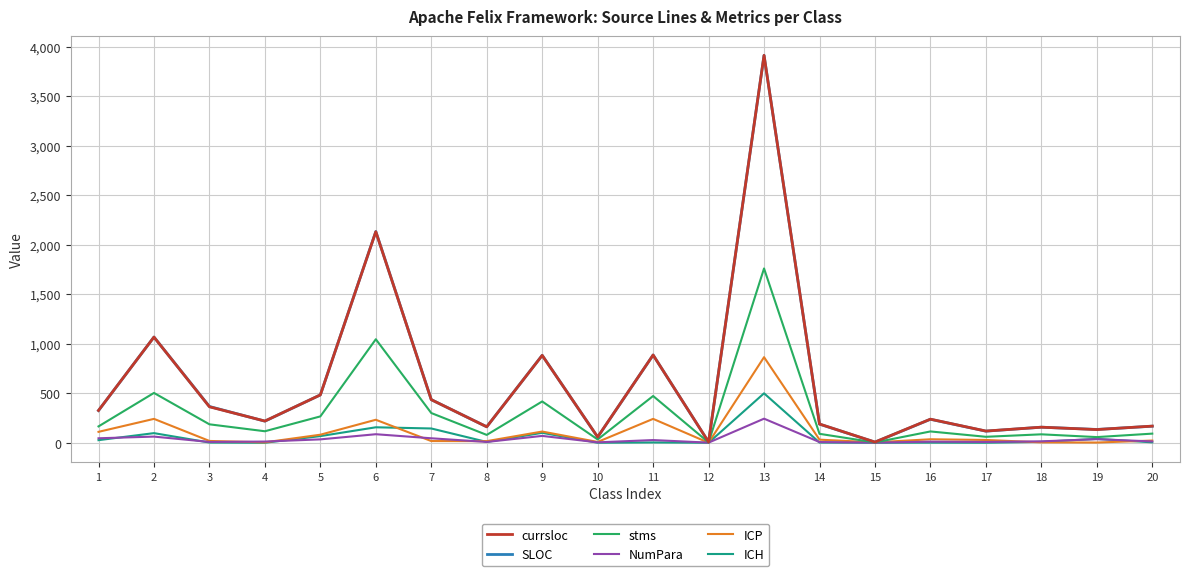

The value of SLOC at 15 is 6. True or false?

True